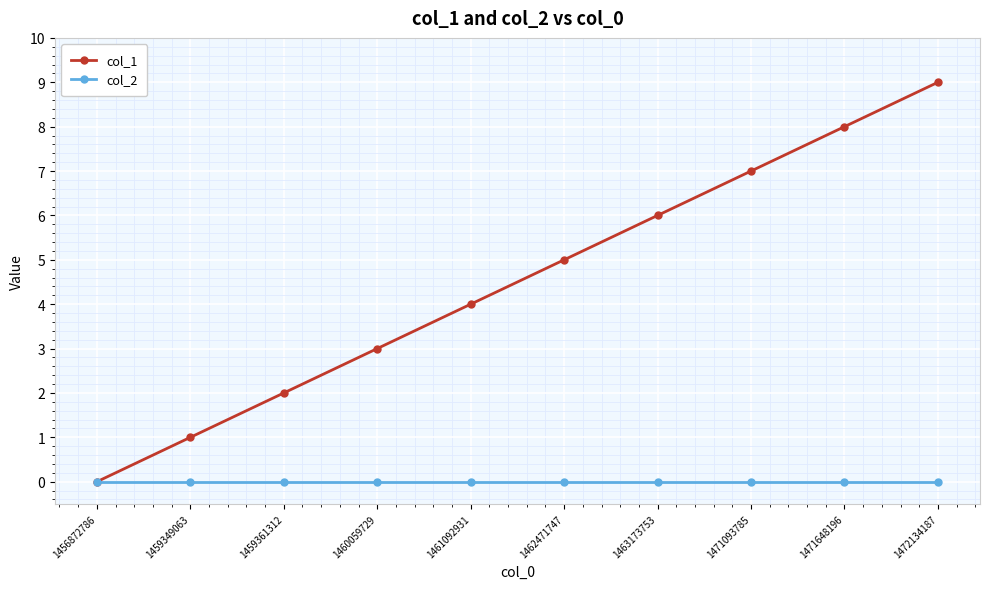

The col_1 series shows 11 at 1471648196. True or false?

False